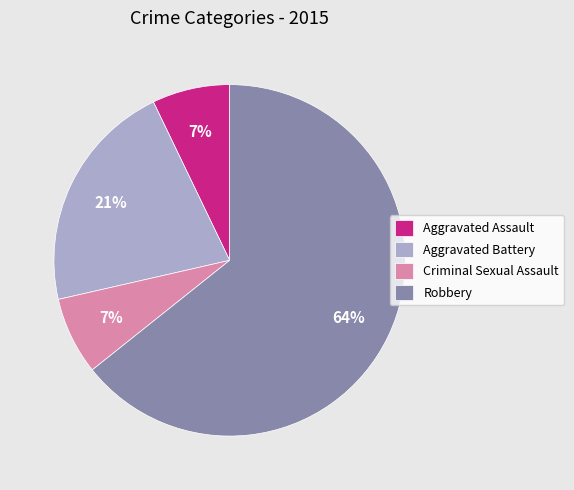

How many slices are in this pie chart?

4